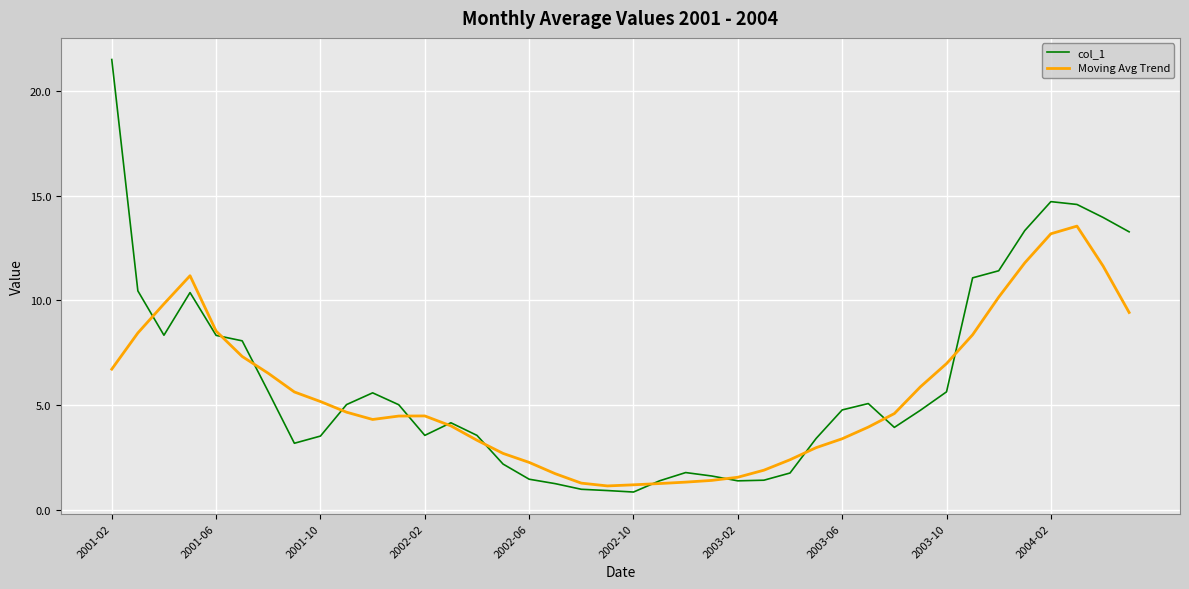

What is the lowest value of the Moving Avg Trend series?

1.1